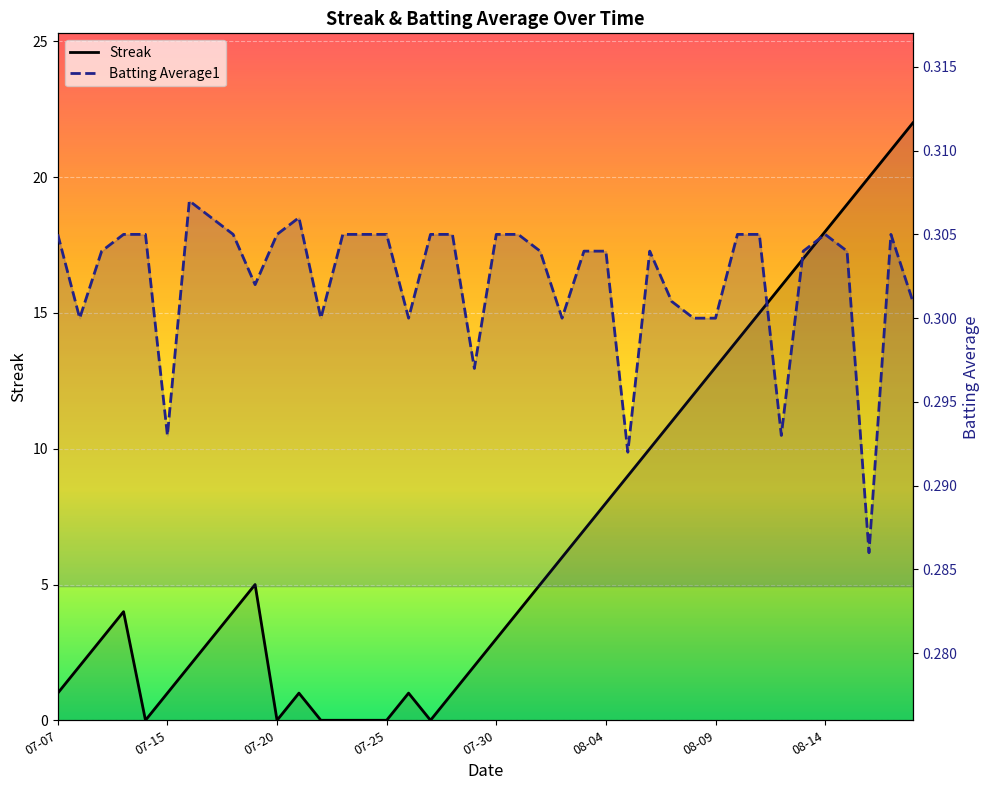

Which series has the widest spread of values?

Streak